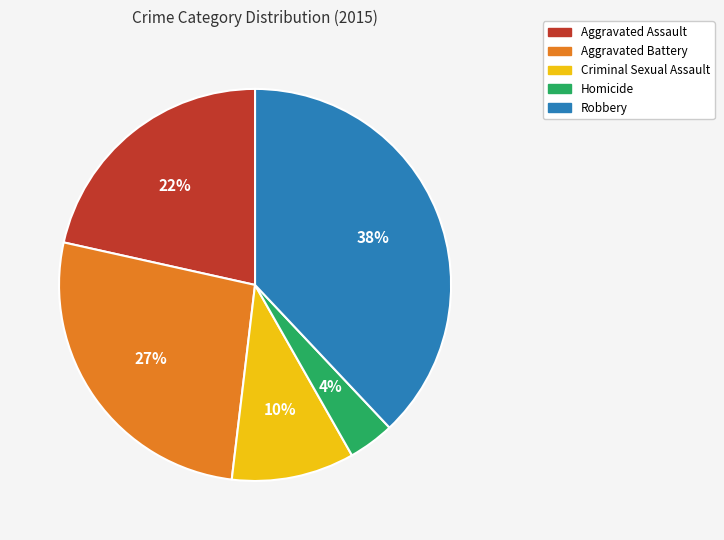

Which has a higher value, Aggravated Assault or Aggravated Battery?

Aggravated Battery